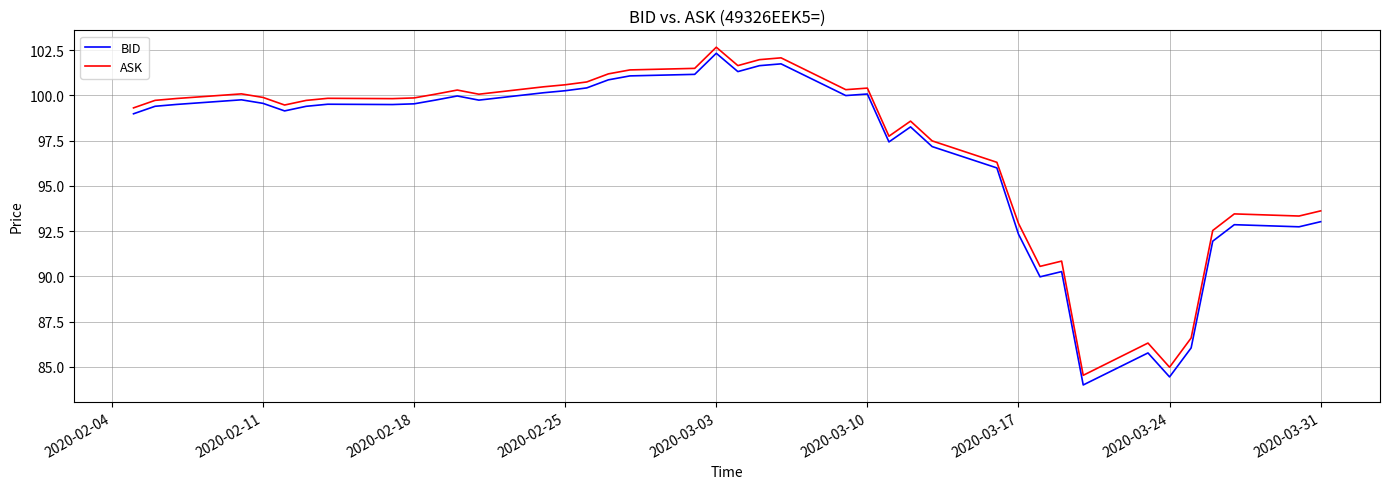

Which series has the largest range (max minus min)?

BID